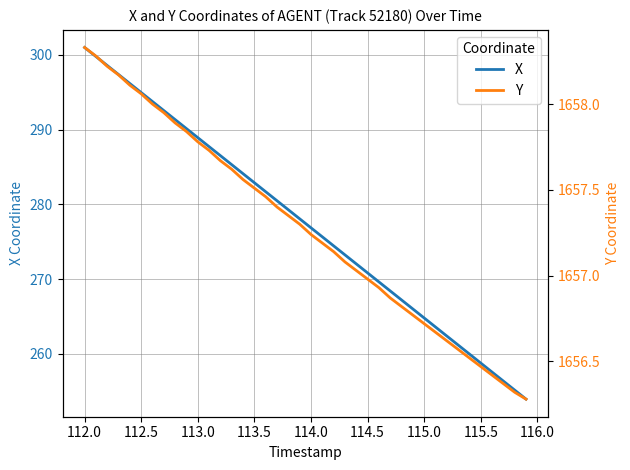

What is the difference between the maximum and minimum values in the X series?

47.1